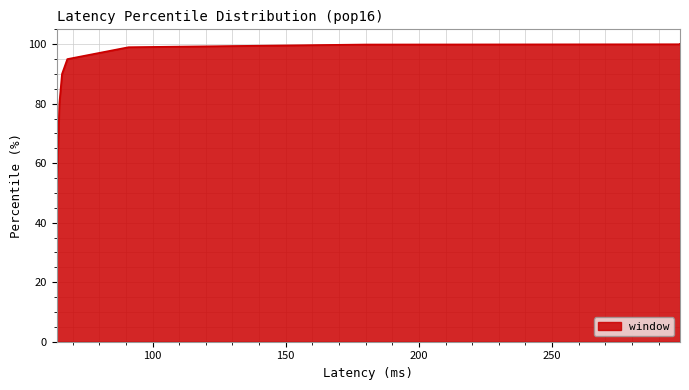

What is the value of the 9th point from the left?

100.0